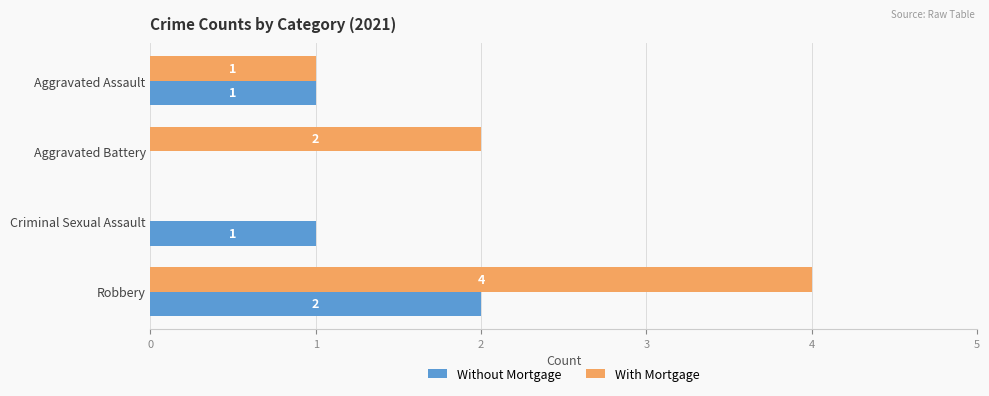

Between Aggravated Assault and Robbery, which series saw the biggest shift?

With Mortgage